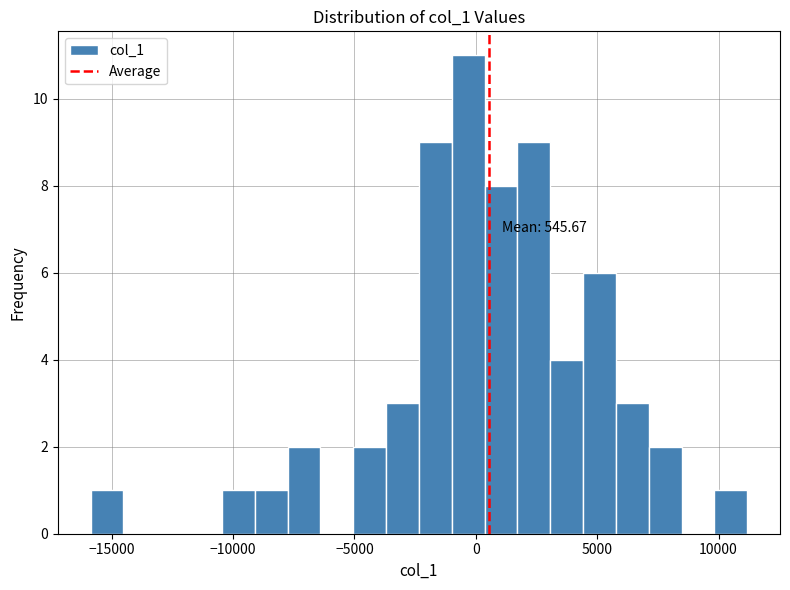

Read against the x-axis, roughly where is the centre of the tallest bar?

-500